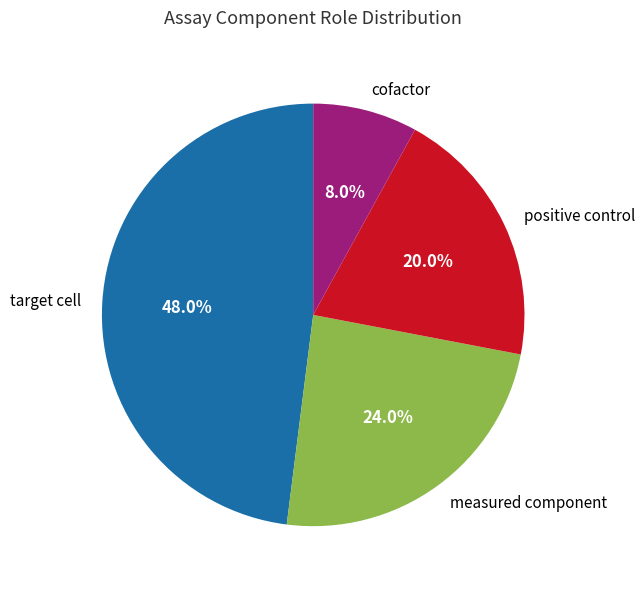

What is the smallest slice in the pie chart?

cofactor